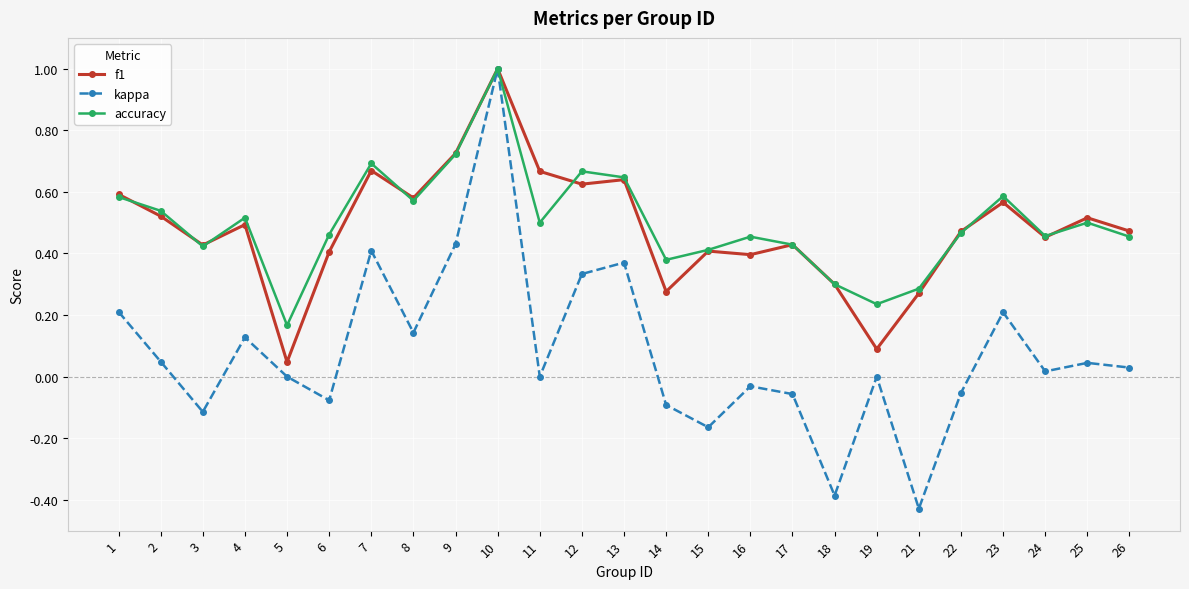

Where is the first local minimum for kappa?

3